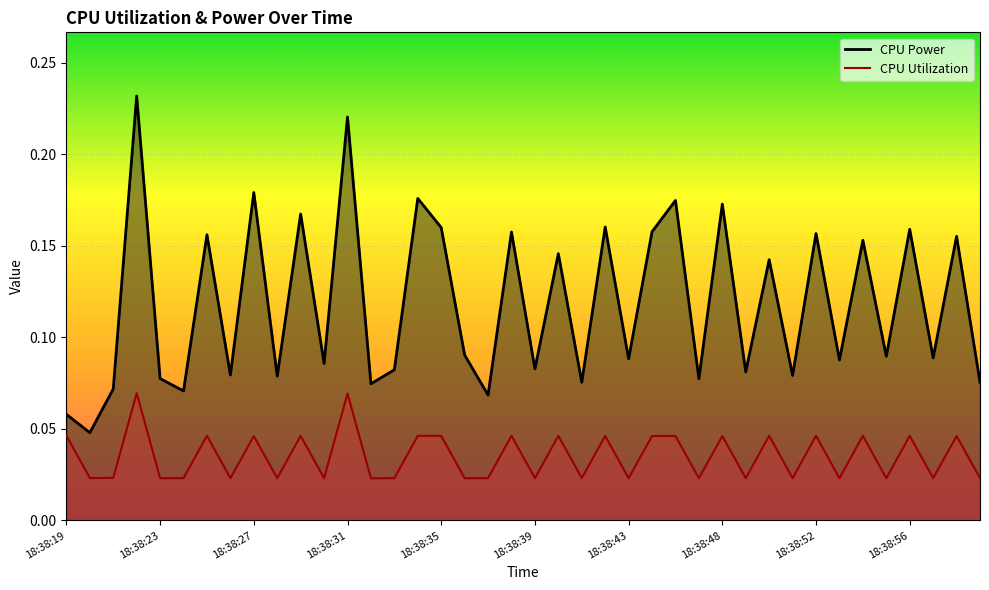

Which series has the largest total across all categories?

CPU Power